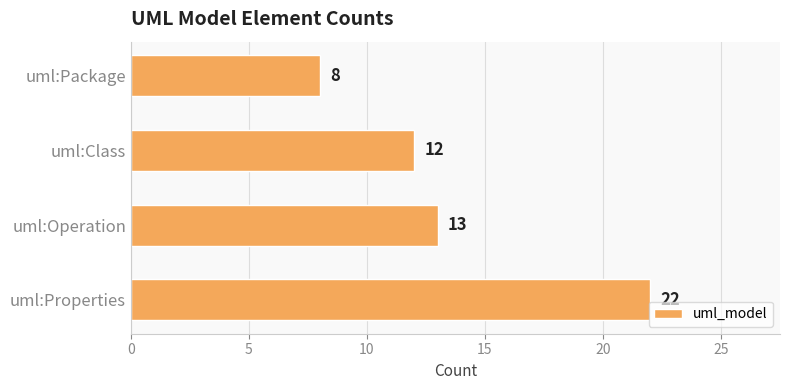

Reading top to bottom, what are all the values shown in this chart?

uml:Package=8	uml:Class=12	uml:Operation=13	uml:Properties=22